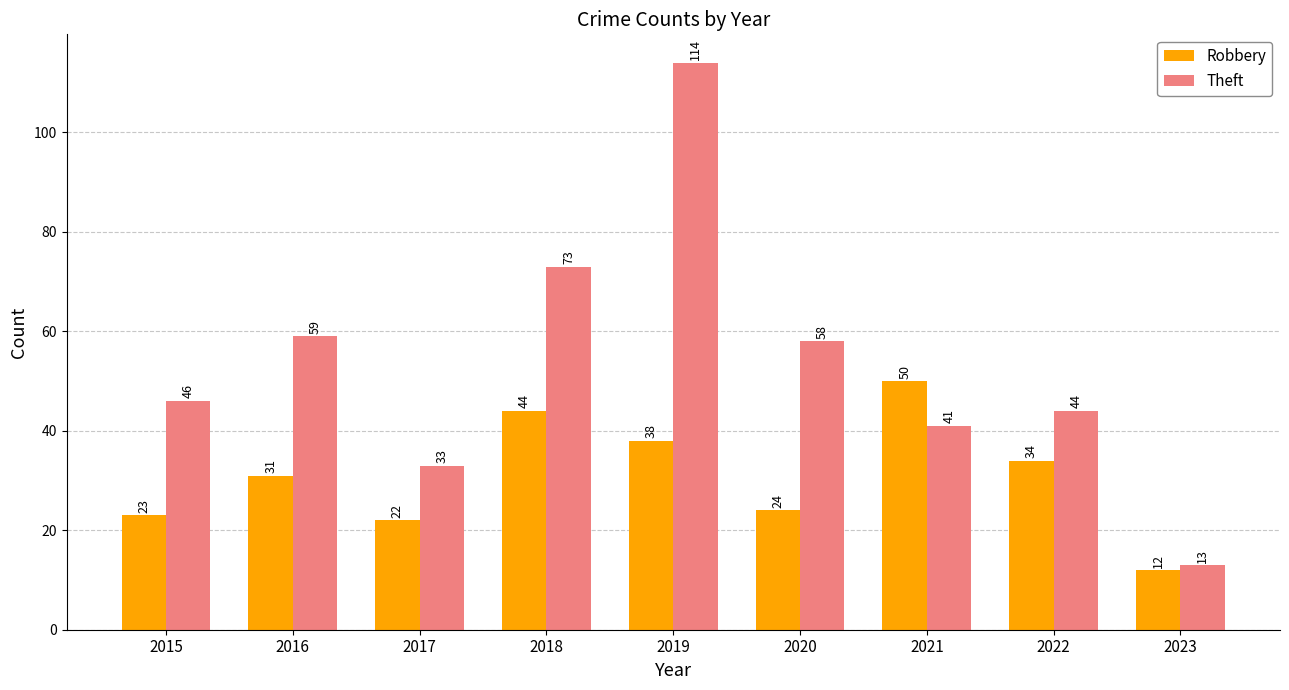

How many groups of bars are there?

9